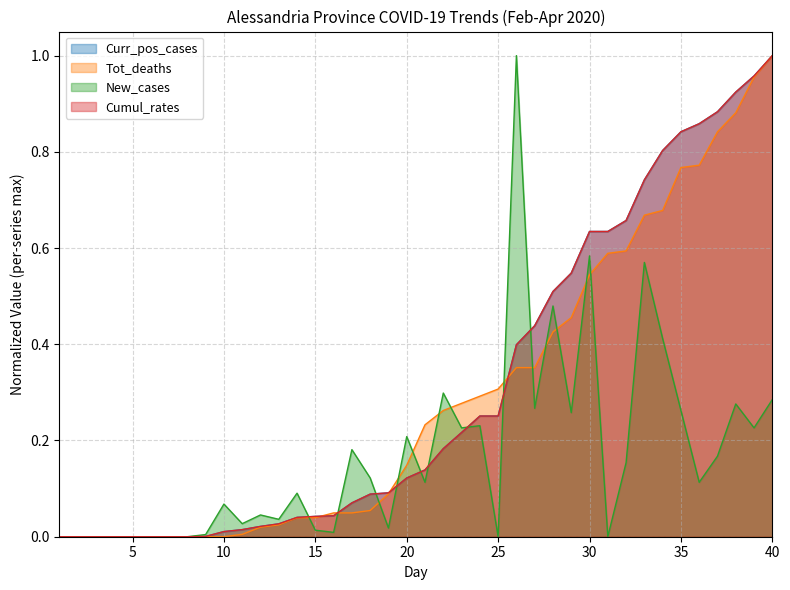

Which series has the largest range (max minus min)?

Curr_pos_cases